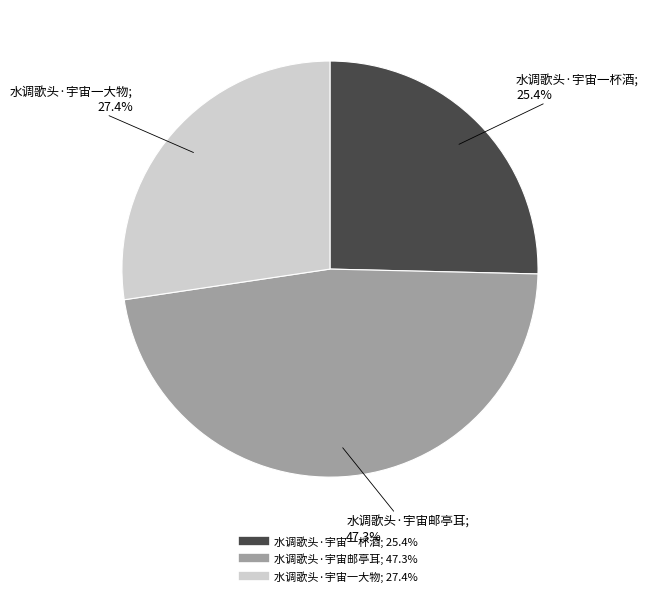

Between 水调歌头·宇宙一杯酒 and 水调歌头·宇宙一大物, which is larger?

水调歌头·宇宙一大物